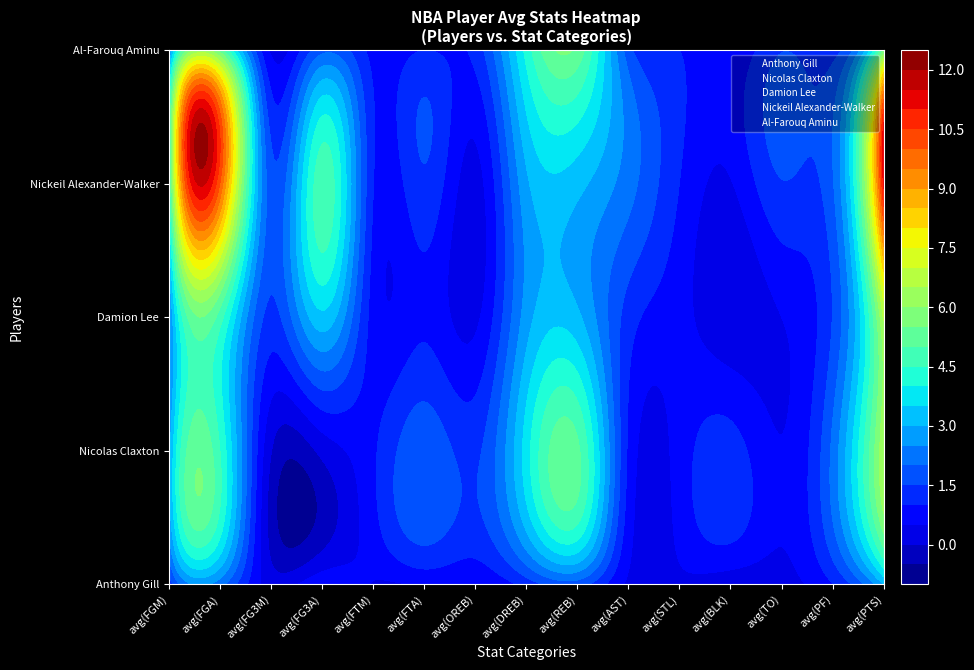

True or false: Nickeil Alexander-Walker has a value of 1.4 at 5.

True